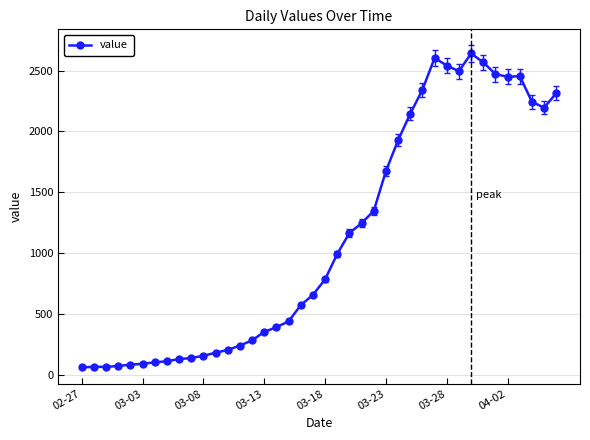

What is the difference between the maximum and minimum values?

2579